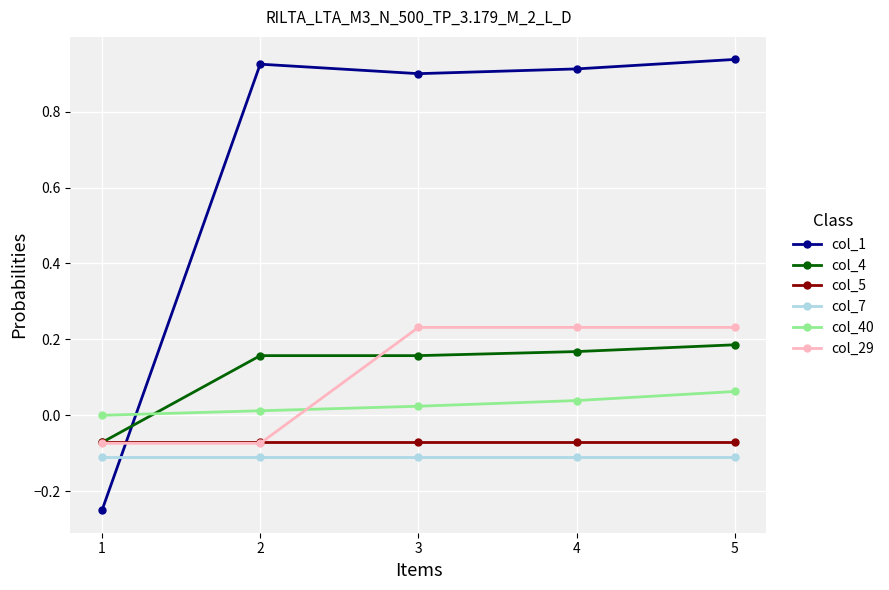

The value of col_40 at 5 is 0.0. True or false?

False